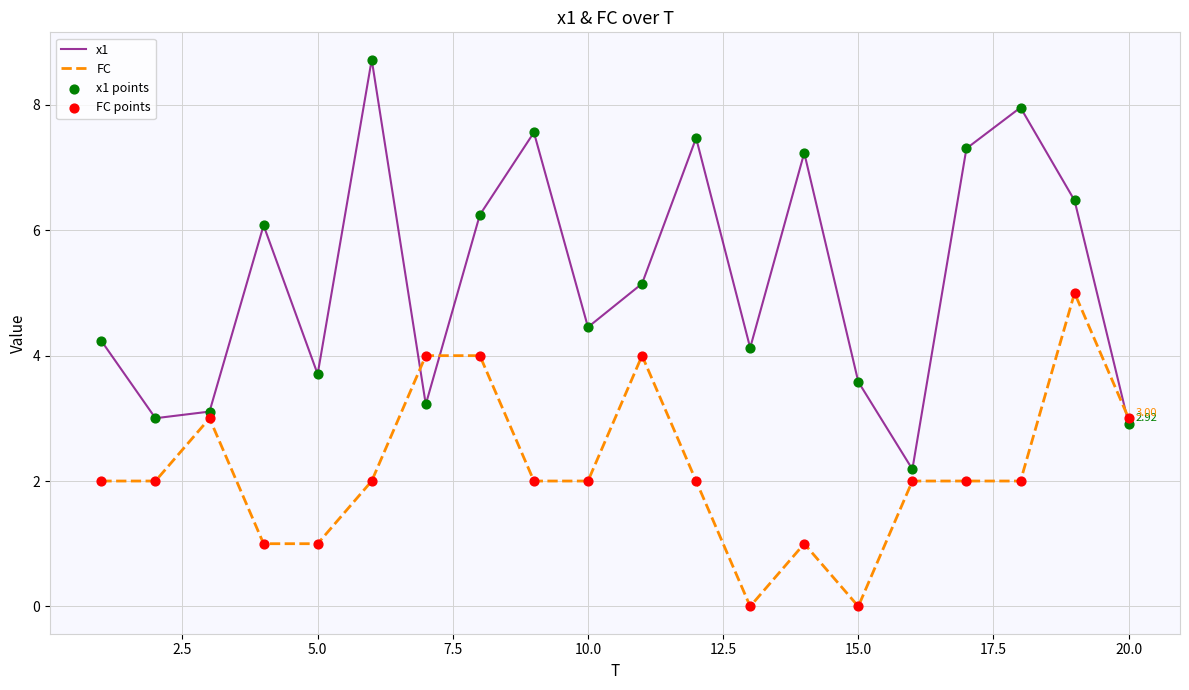

Which series has the largest range (max minus min)?

x1